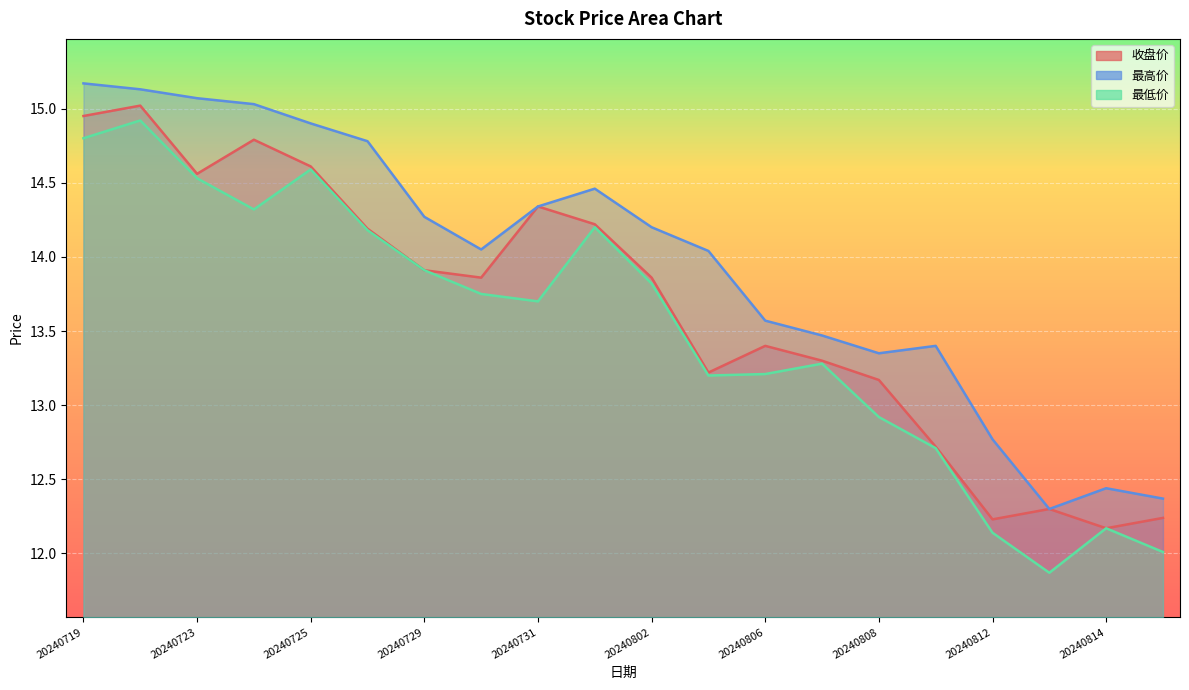

At 20240808, list the series in order from largest to smallest.

最高价, 收盘价, 最低价